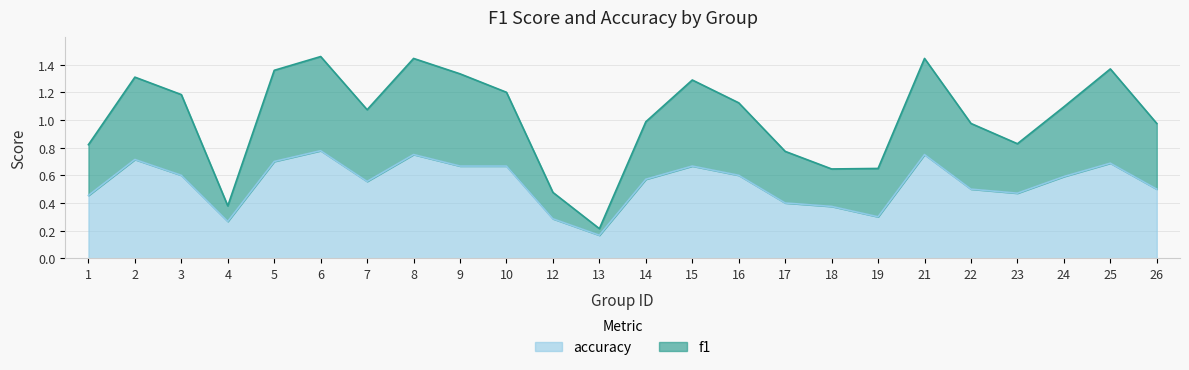

In f1, how many points are lower than both neighbors (excluding endpoints)?

5